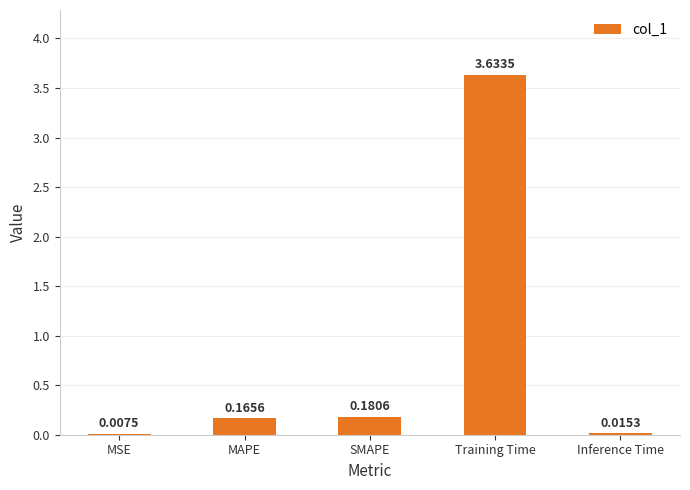

Where is the data nearest to the value 1?

SMAPE